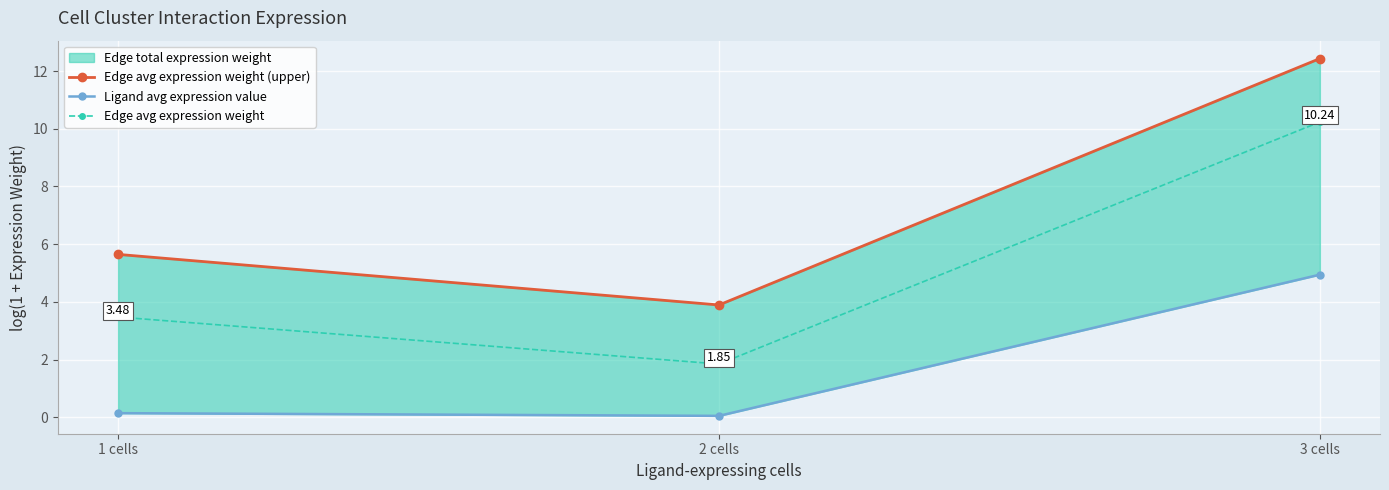

At which category does the chart reach its minimum across all series?

2 cells